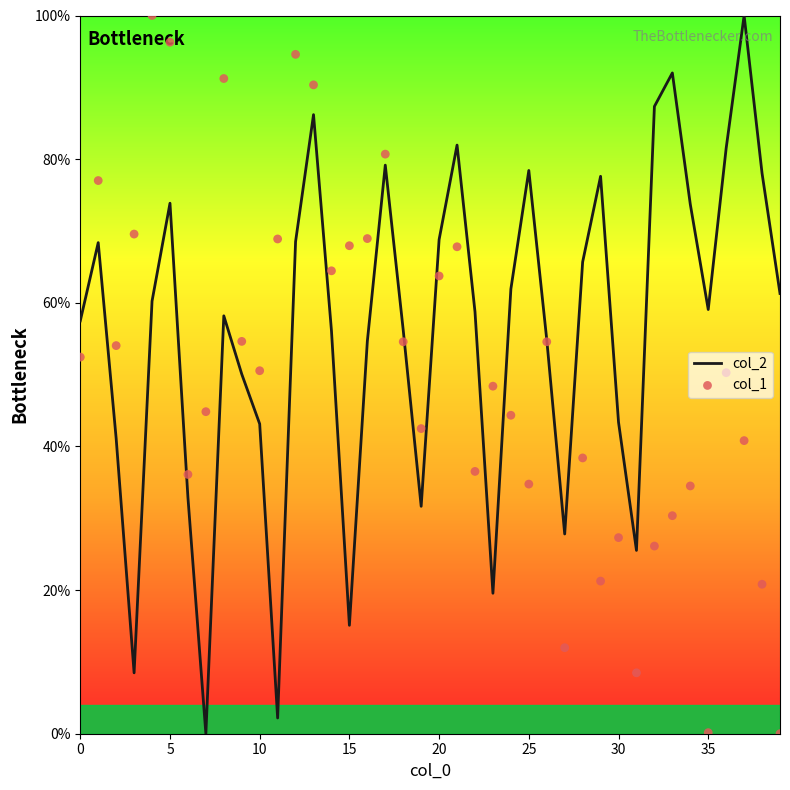

Is the value of col_2 at 14 greater than the value of col_1 at 34?

Yes